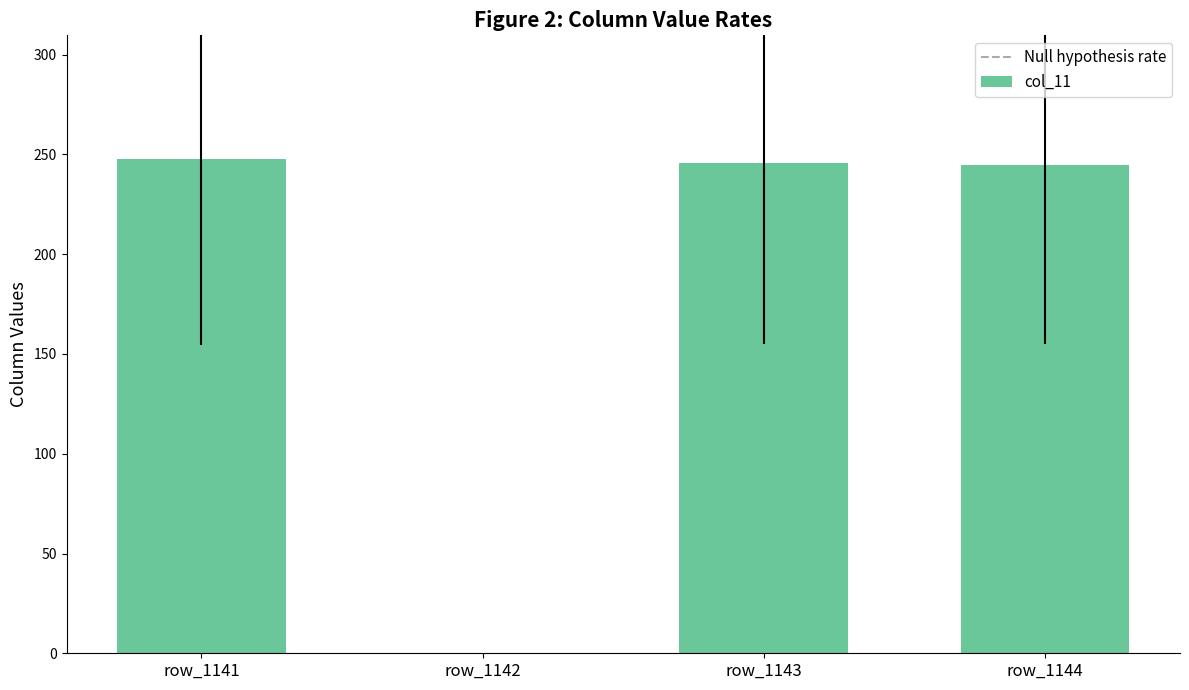

Reading left to right, list all the values displayed in this chart.

row_1141=247.8	row_1142=0.0	row_1143=245.9	row_1144=244.5